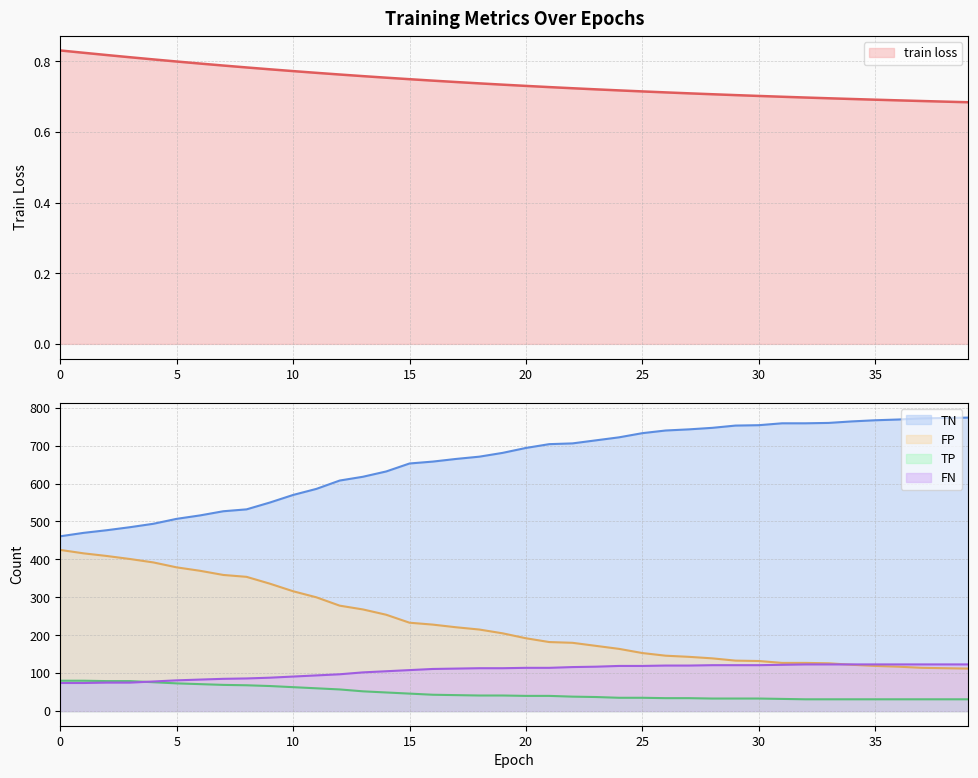

What is the greatest value displayed?

774.0